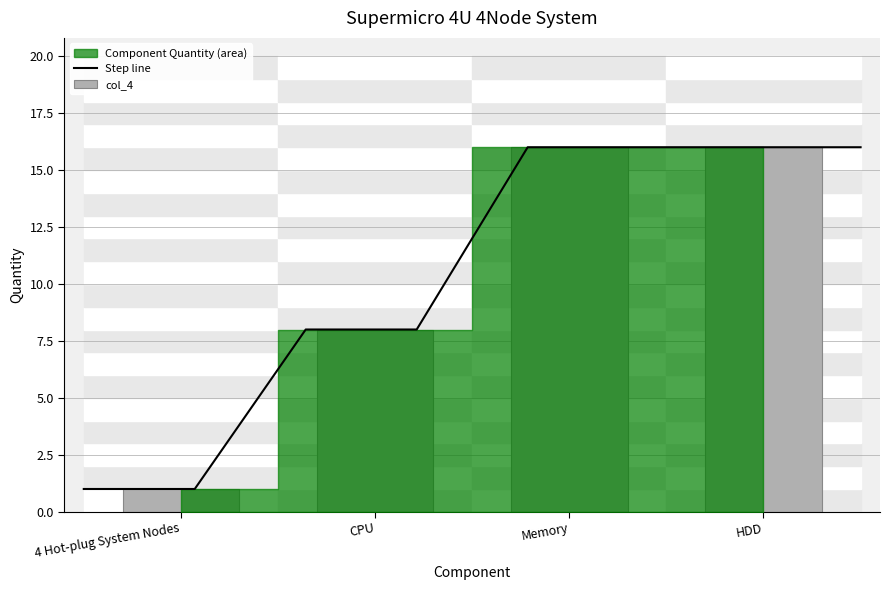

What is the sum of all values?

41